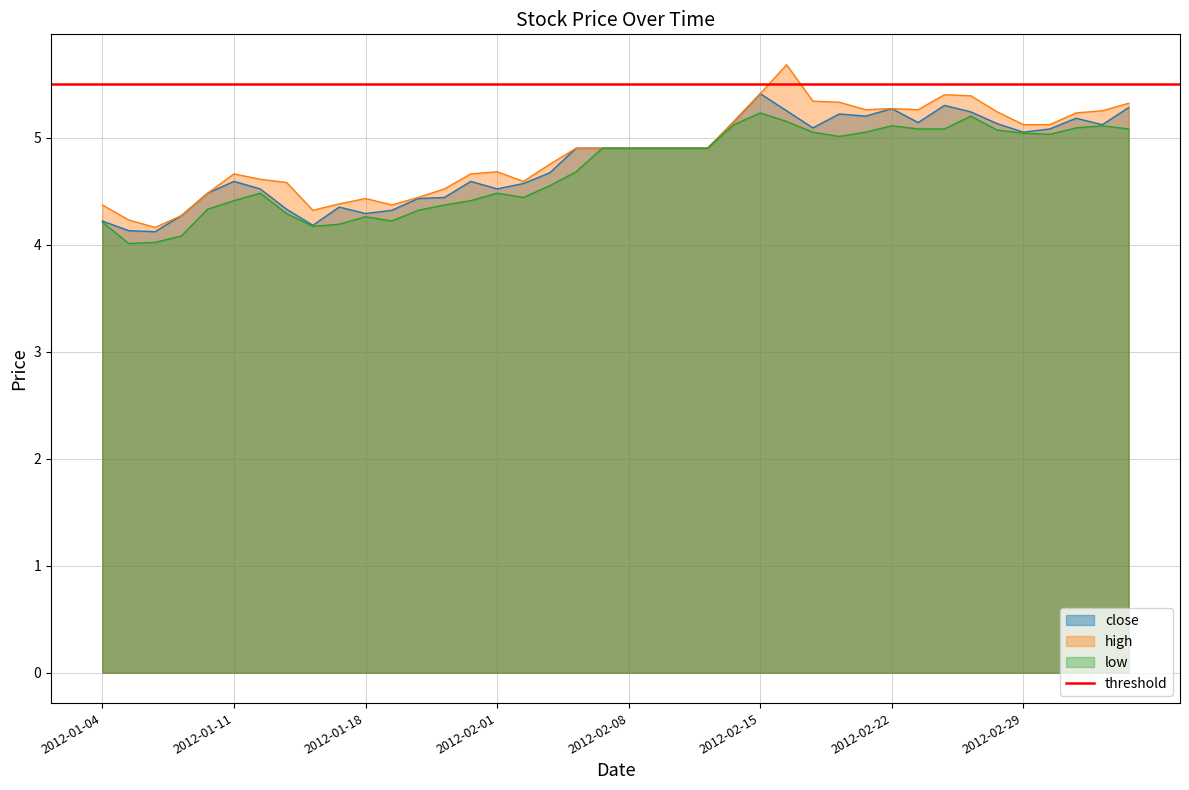

Which category has the highest value in the high series?

2012-02-16